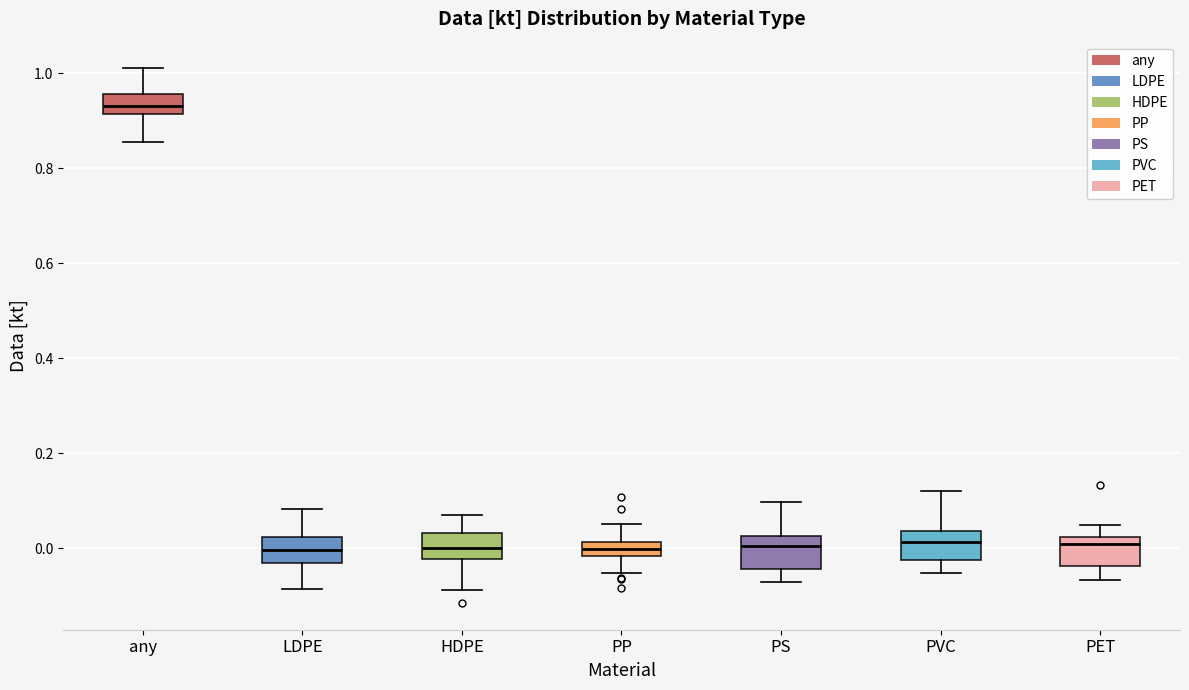

Where does the lower whisker of the box for any end on the y-axis? The values are not printed on the chart, so give them approximately, as read against the axis.

0.86